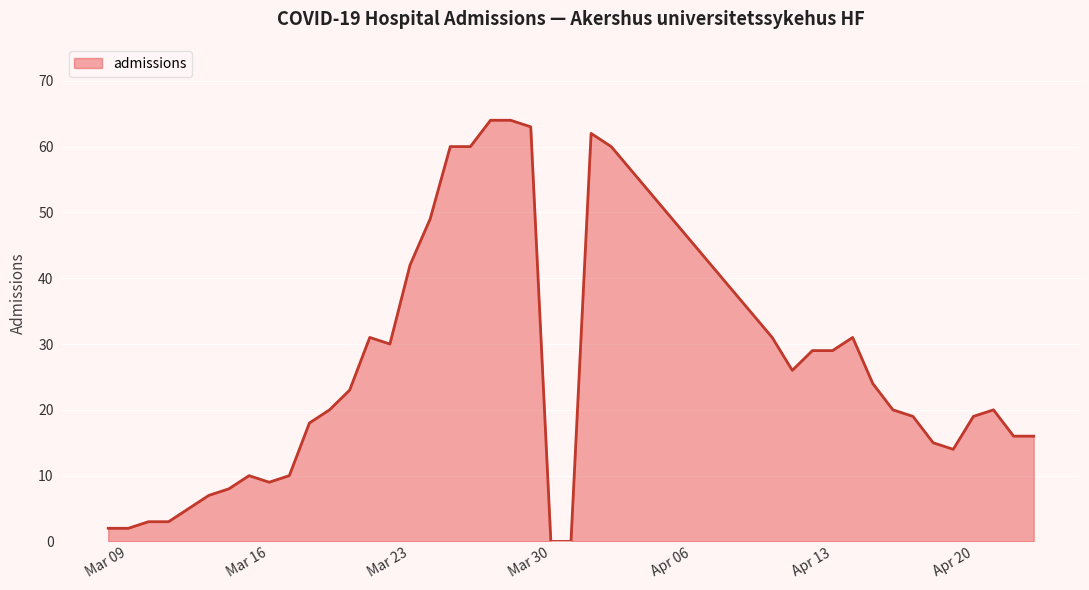

What is the difference between the maximum and minimum values?

64